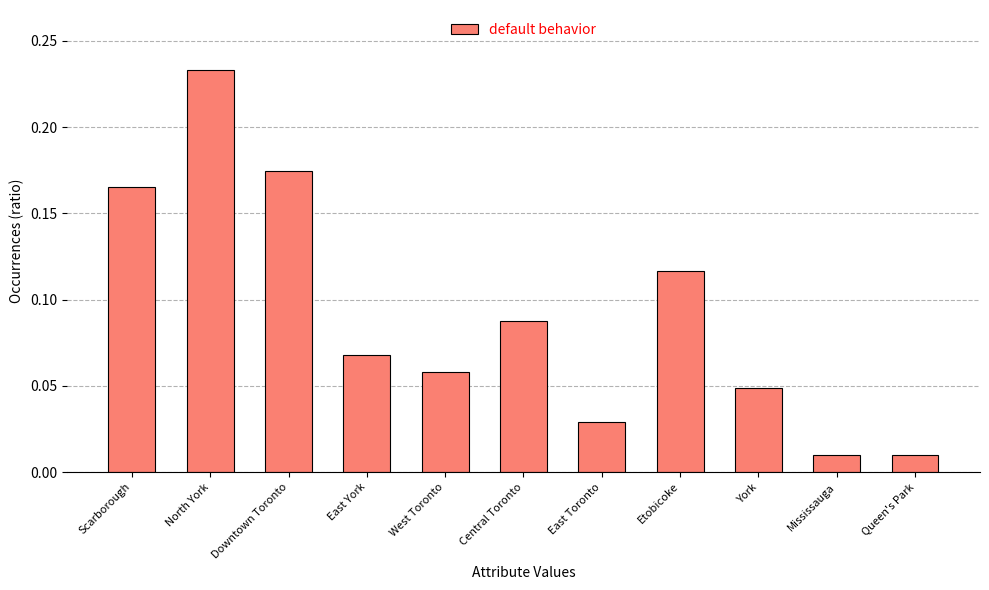

What is the sum of all values?

1.0